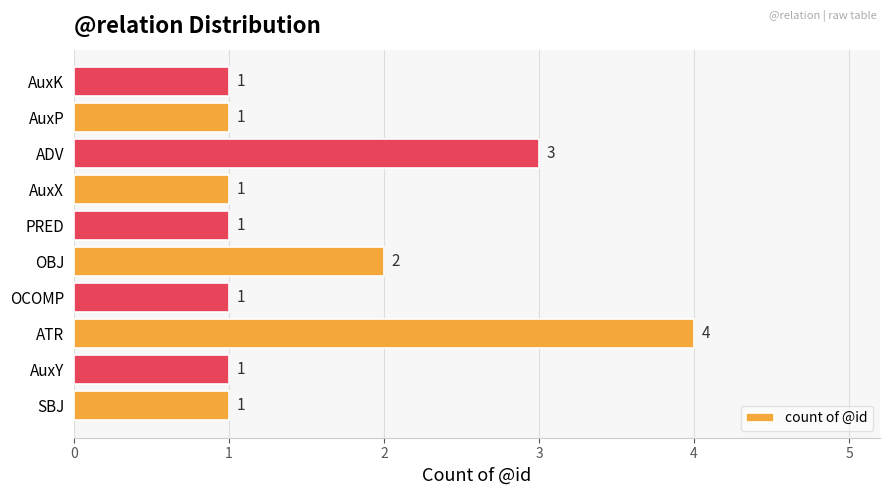

Is it true that the value at AuxP is 0?

False